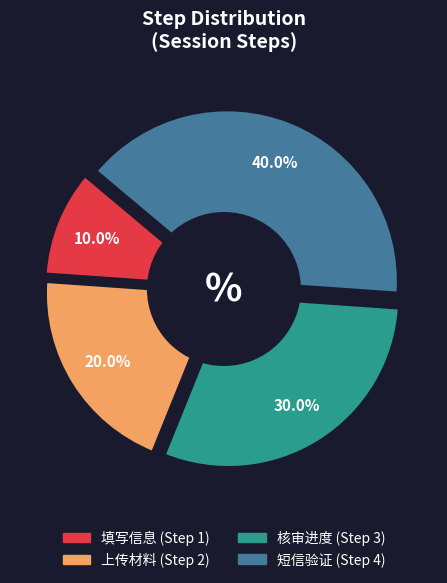

To the nearest percent, what is the difference between the 上传材料 and 填写信息 slice percentages?

10%